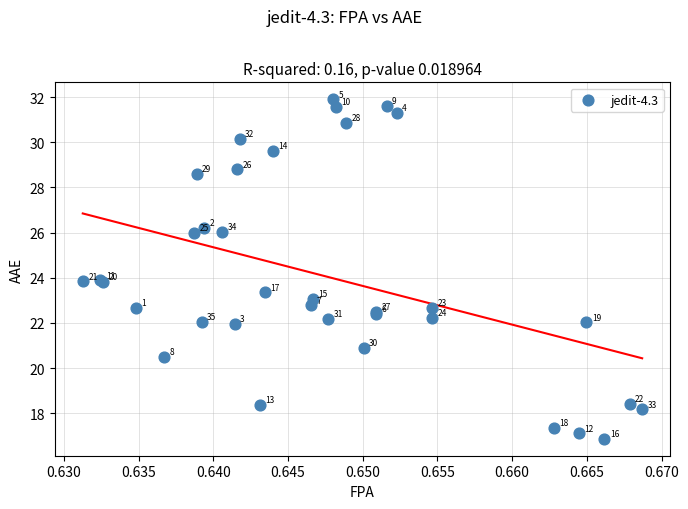

What Y value in the scatter plot is closest to 24?

23.9